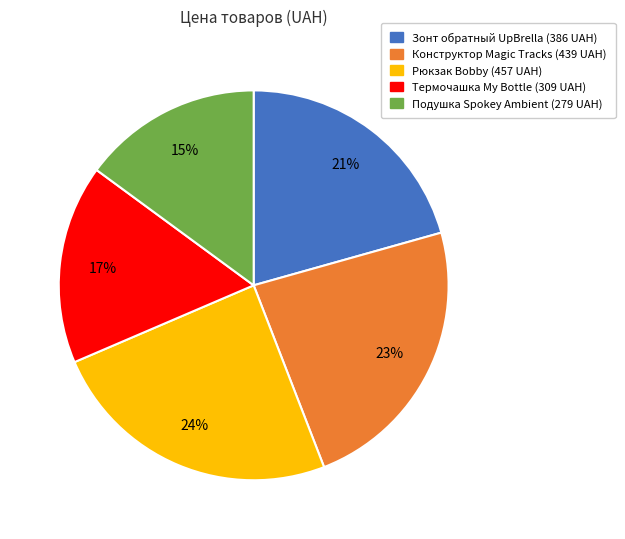

To the nearest percent, what is the average slice percentage?

20%